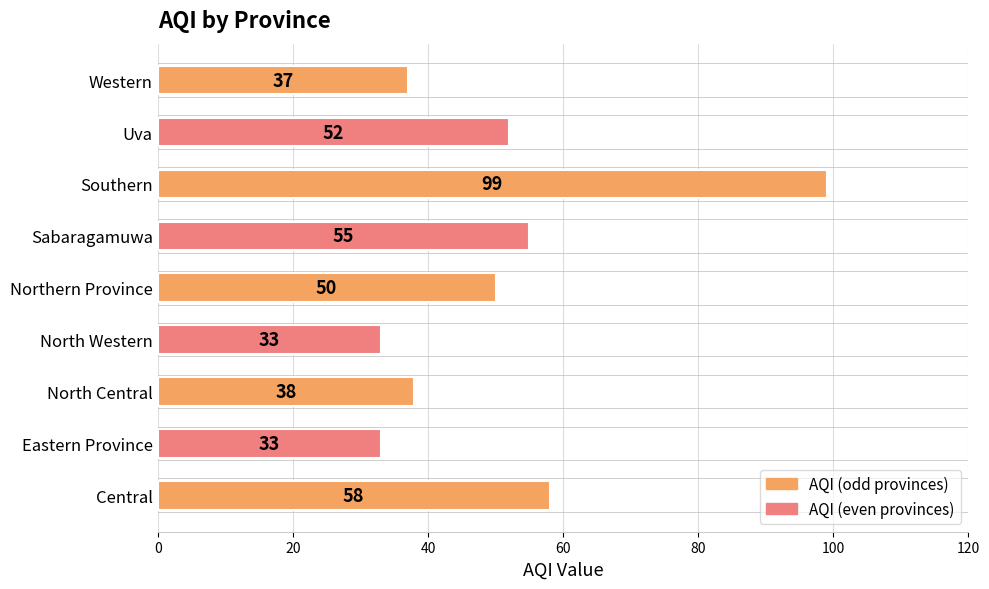

What value does the data have at North Central, to the nearest 10?

40